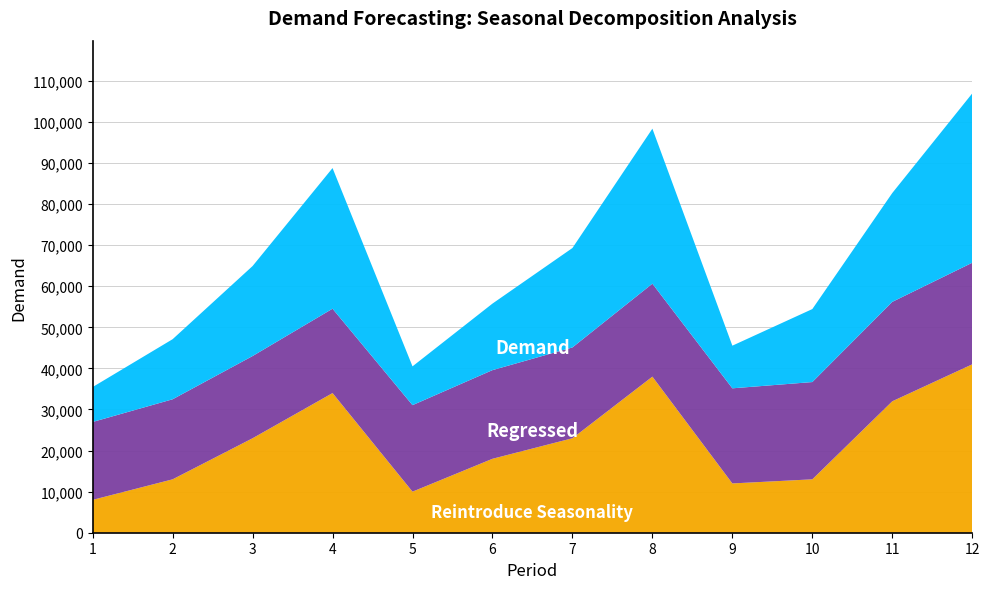

Reading left to right, what are all the values shown in this chart?

Demand: 8000.0	13000.0	23000.0	34000.0	10000.0	18000.0	23000.0	38000.0	12000.0	13000.0	32000.0	41000.0
Regressed: 18962.8	19486.6	20010.4	20534.2	21058.0	21581.8	22105.7	22629.5	23153.3	23677.1	24200.9	24724.7
Reintroduce Seasonality: 8502.5	14626.2	21910.0	34240.8	9442.0	16198.9	24204.1	37734.6	10381.4	17771.5	26498.3	41228.4